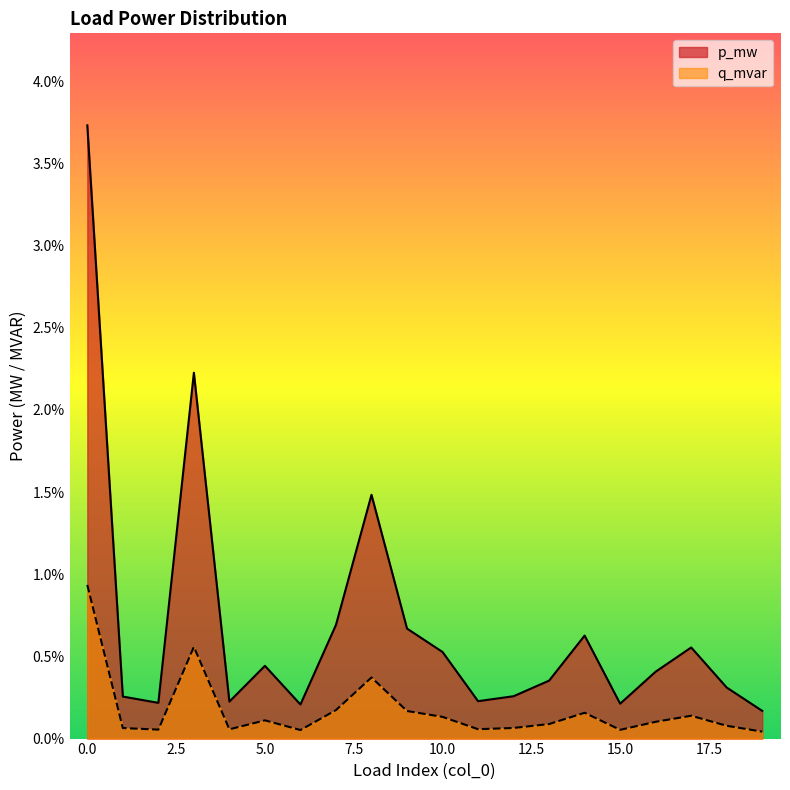

What are all the series names shown in the legend?

p_mw, q_mvar